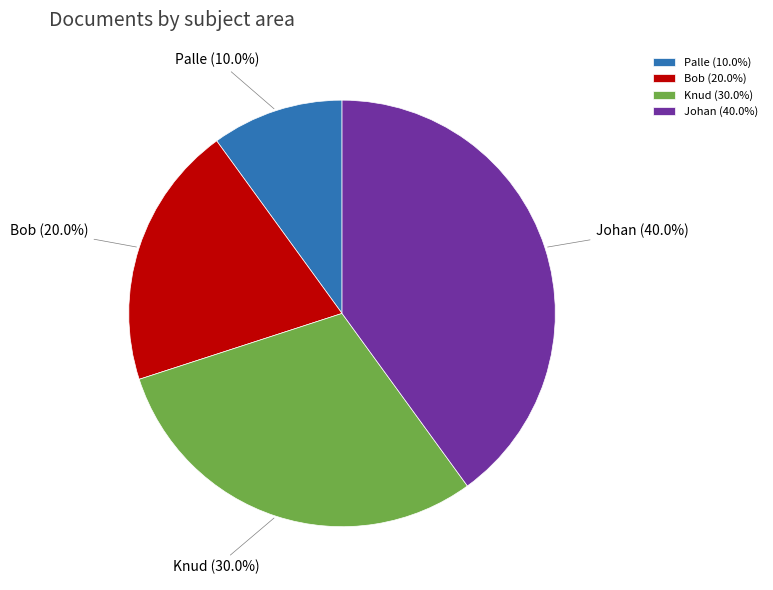

Which slice is the largest?

Johan